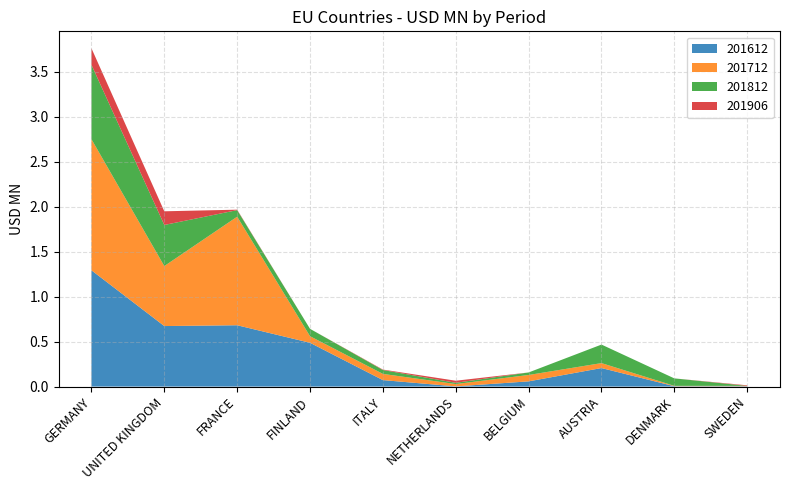

Reading right to left, what are all the values shown in this chart?

201612: 0.0	0.0	0.2	0.1	0.0	0.1	0.5	0.7	0.7	1.3
201712: 0.0	0.0	0.1	0.1	0.0	0.1	0.1	1.2	0.7	1.5
201812: 0.0	0.1	0.2	0.0	0.0	0.0	0.1	0.1	0.5	0.8
201906: 0.0	0.0	0.0	0.0	0.0	0.0	0.0	0.0	0.2	0.2